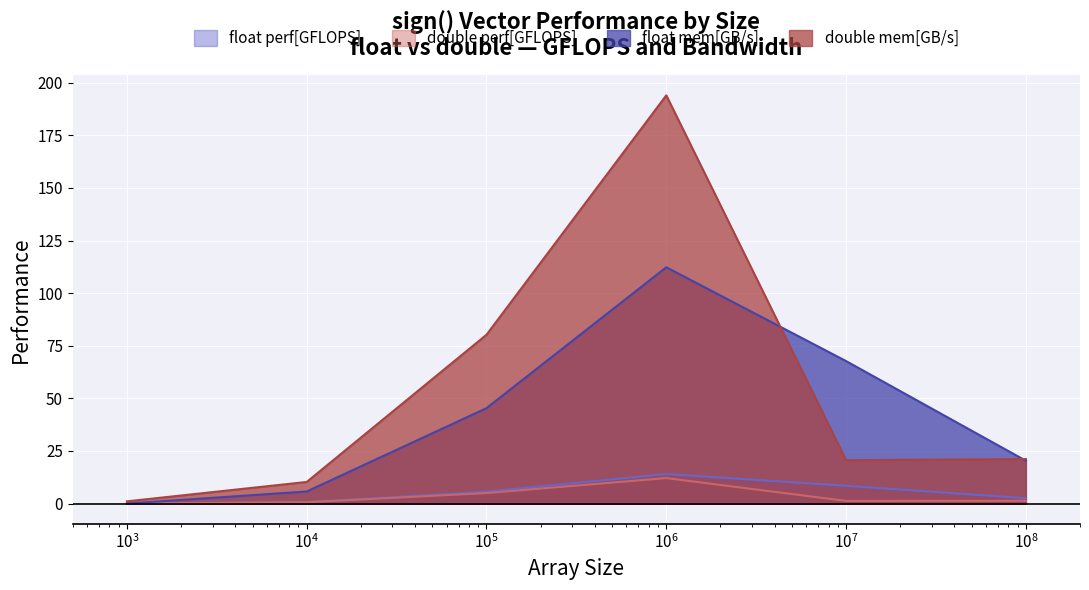

Which series has the widest spread of values?

double mem[GB/s]